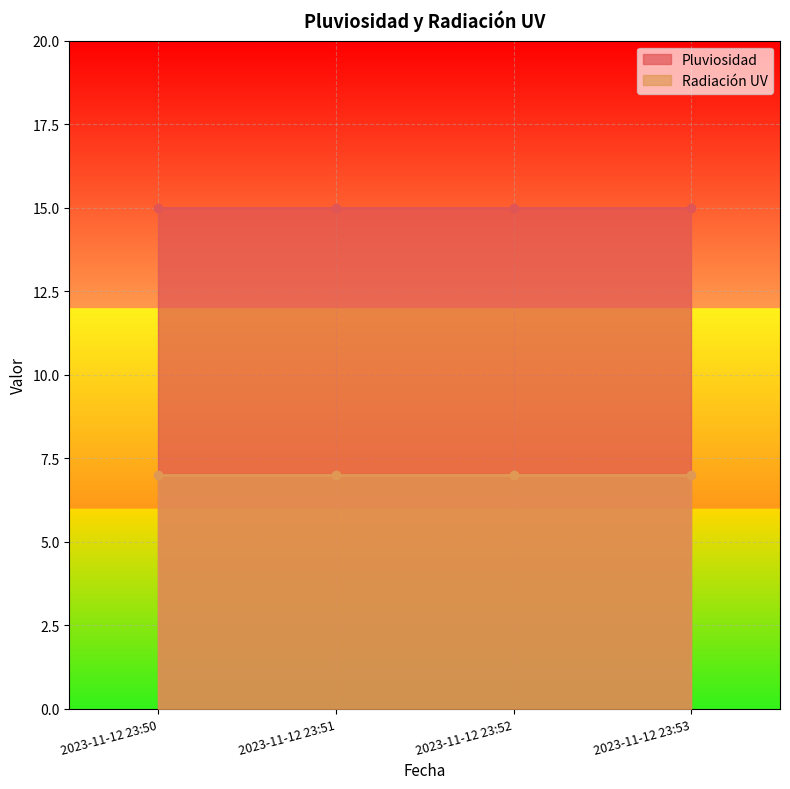

Is it true that Pluviosidad equals 15 at 2023-11-12 23:52?

True